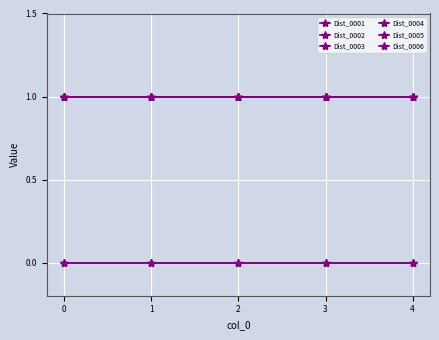

True or false: Dist_0002 and Dist_0005 cross at least once.

False